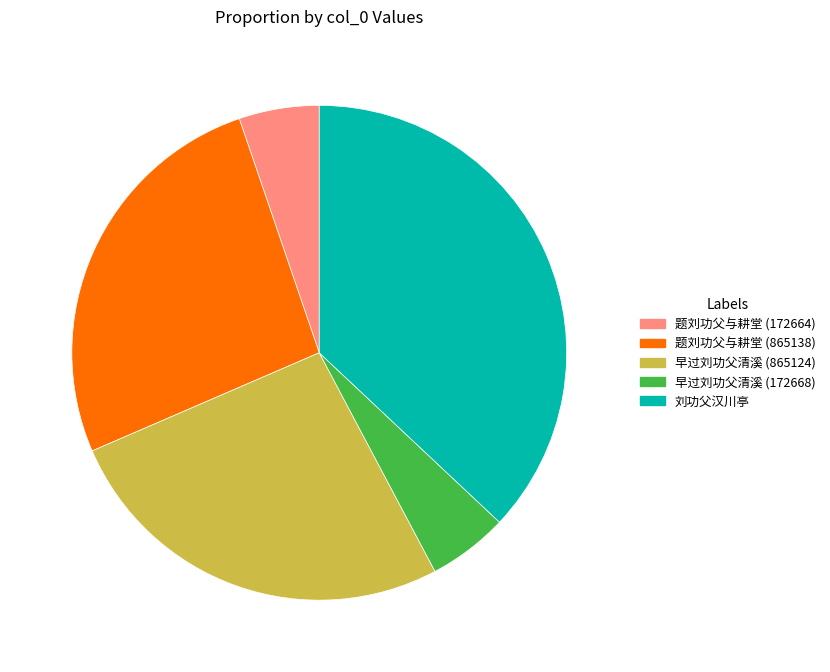

True or false: 早过刘功父清溪 (172668) accounts for 5% of the total.

True